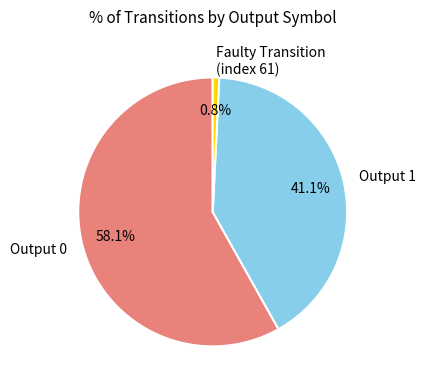

Between Output 1 and Faulty Transition (index 61), which is larger?

Output 1